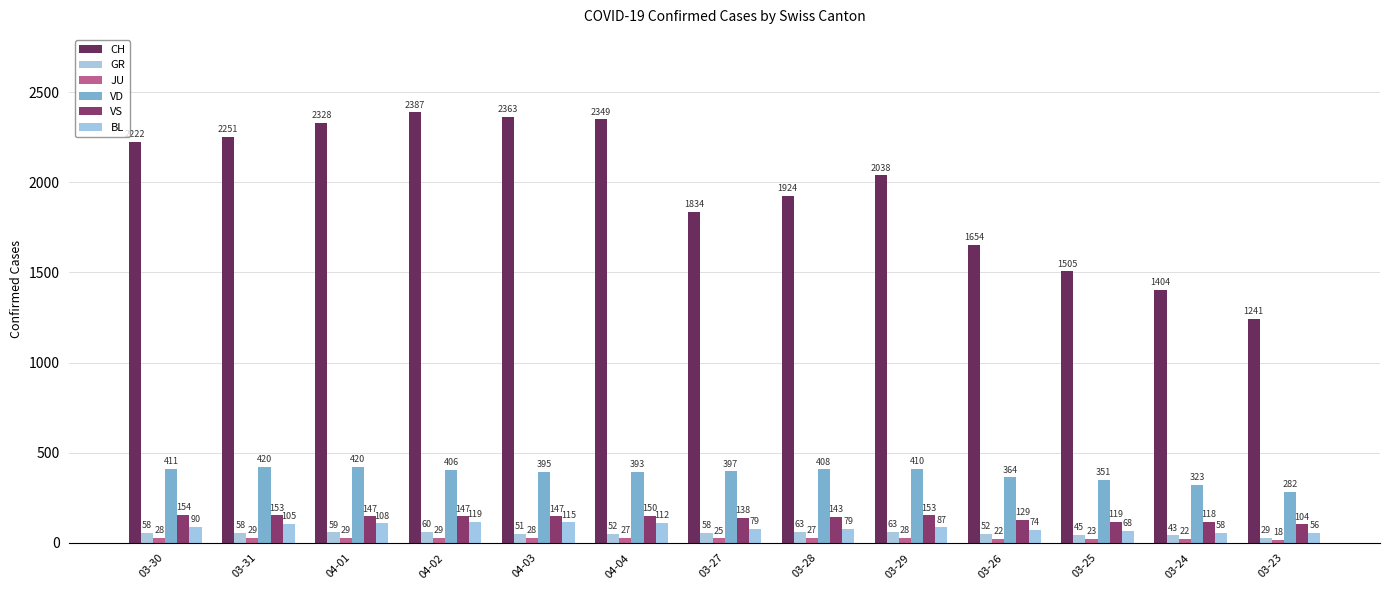

What is the label of the 6th bar from the left?

04-04